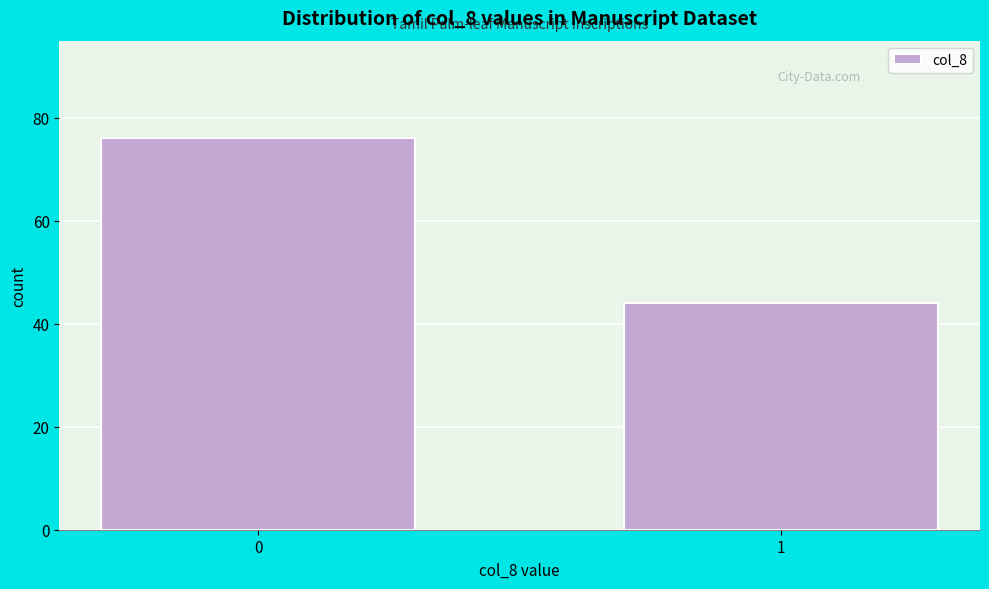

Reading left to right, what are all the values shown in this chart?

76	44